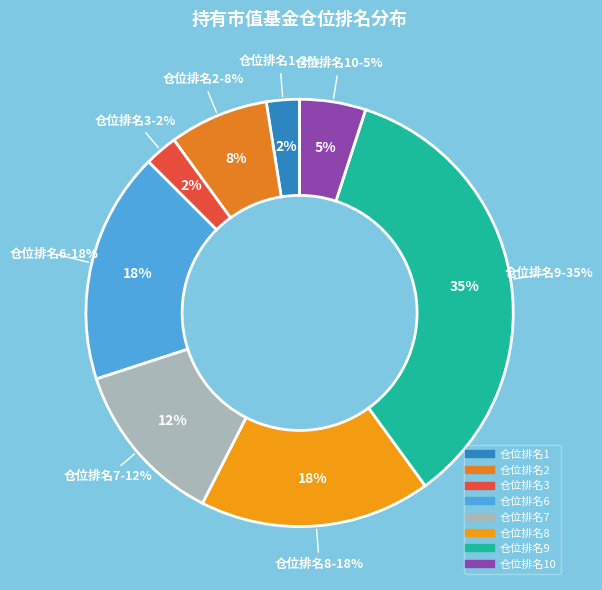

How many segments does this pie chart have?

7